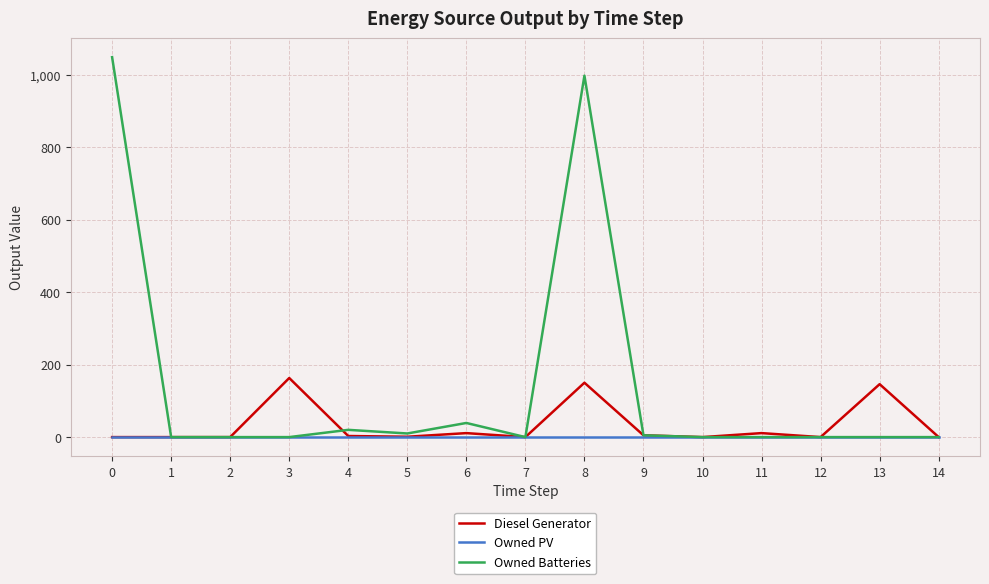

How many lines are shown in the chart?

3